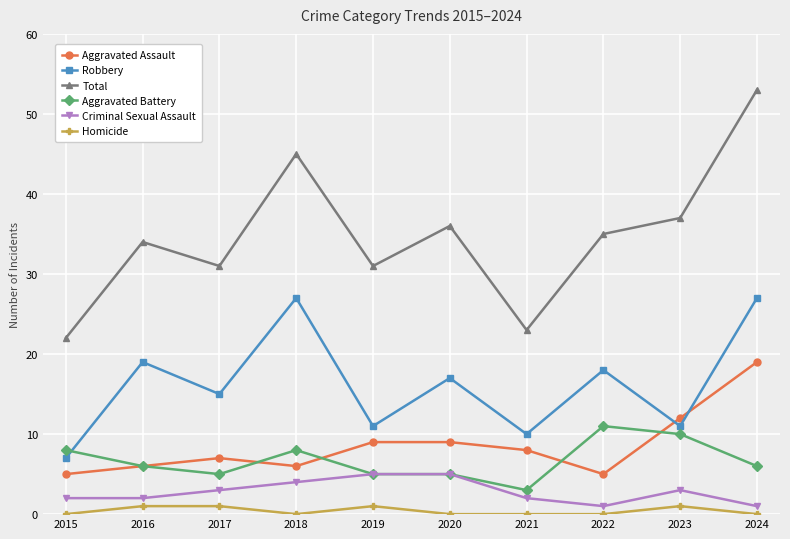

Count the number of data series in this chart.

6